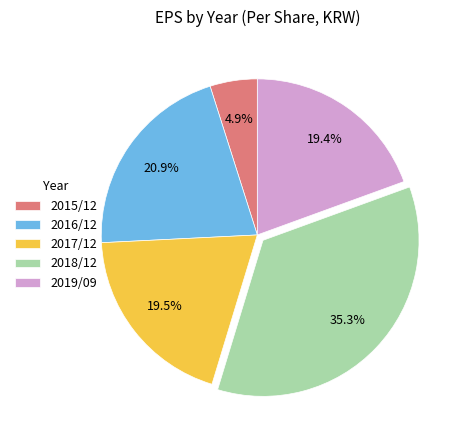

To the nearest percent, what is the difference between the 2015/12 and 2016/12 slice percentages?

16%